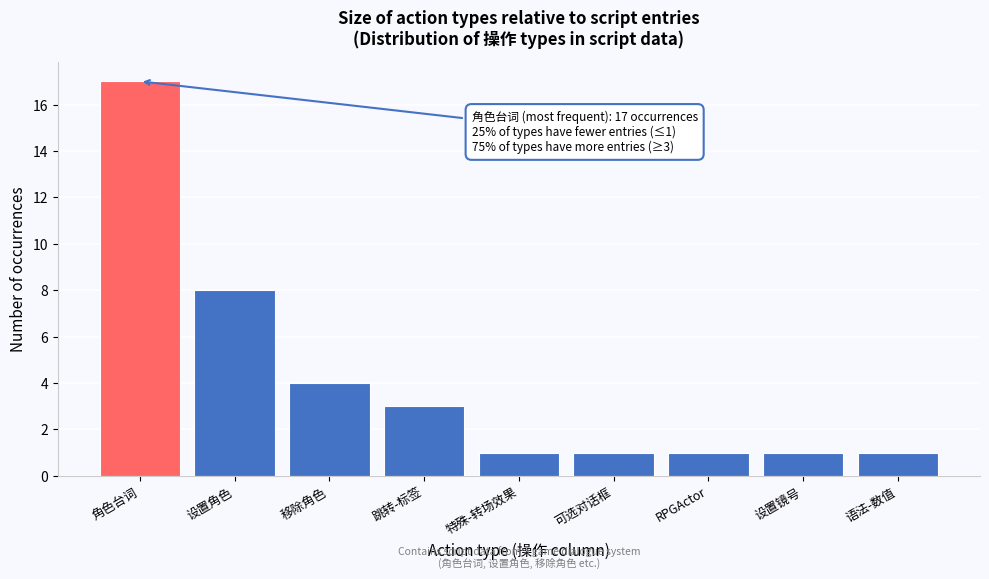

Reading left to right, what are all the values shown in this chart?

角色台词=17	设置角色=8	移除角色=4	跳转-标签=3	特殊-转场效果=1	可选对话框=1	RPGActor=1	设置镜号=1	语法-数值=1